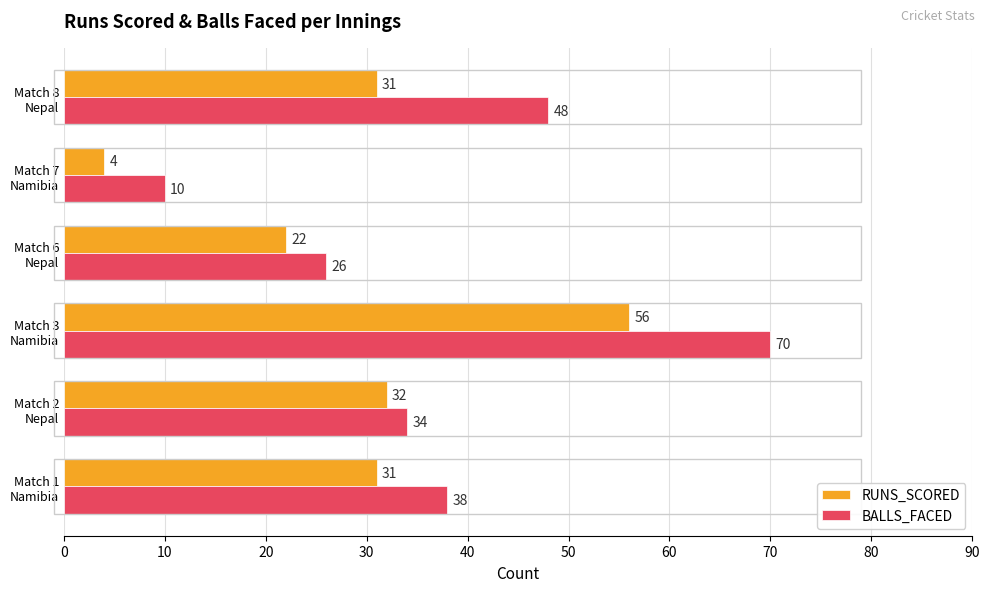

How many BALLS_FACED values are between 26 and 48?

4